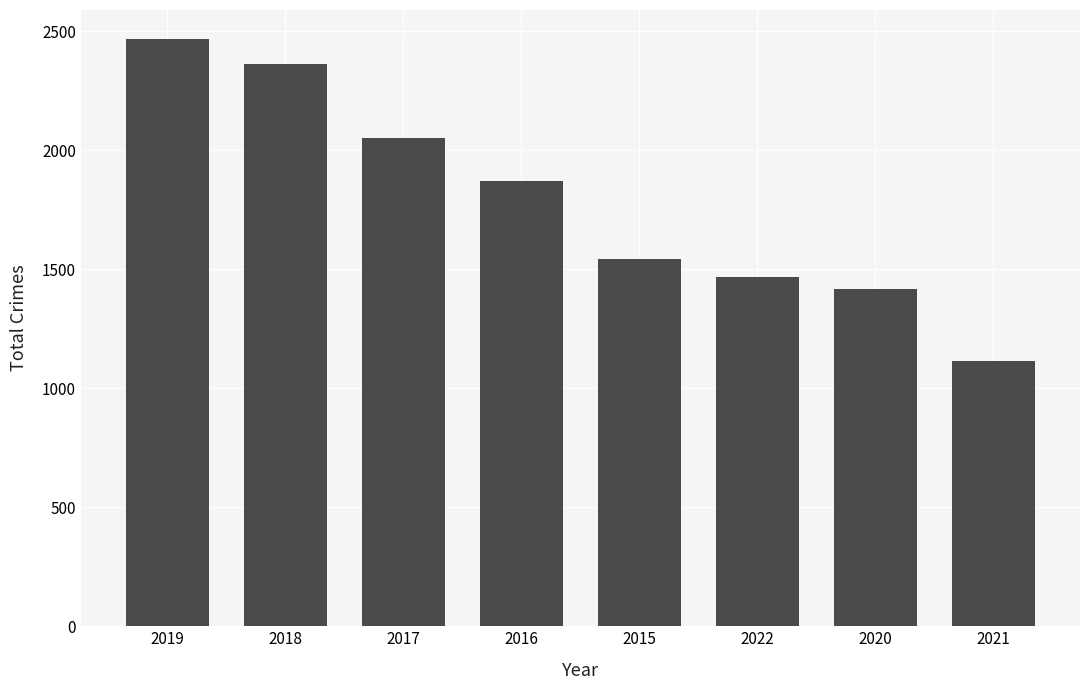

What is the smallest value displayed?

1114